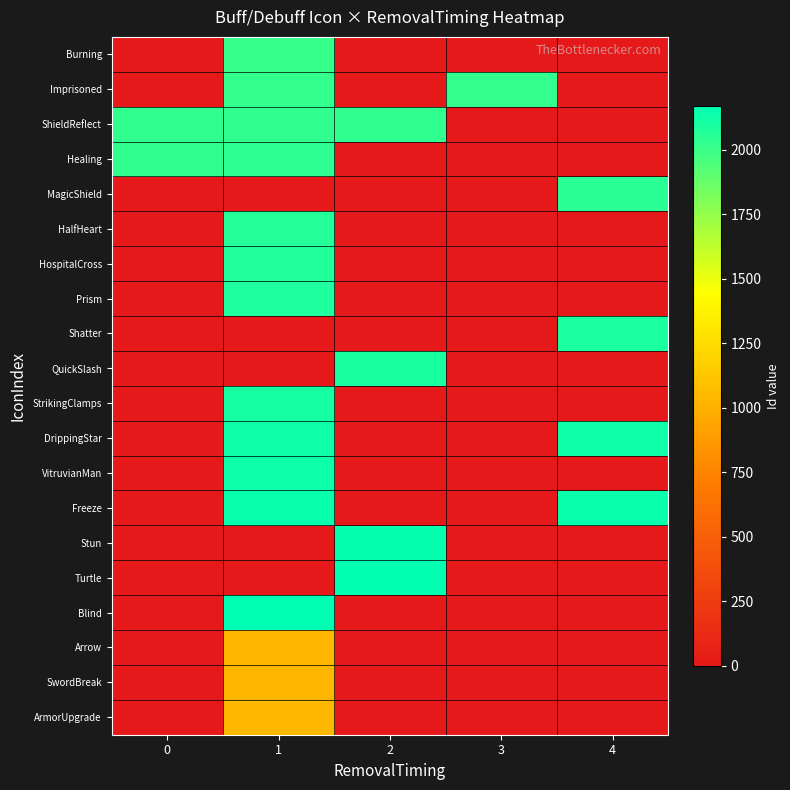

At how many categories does at least one series exceed 679?

5